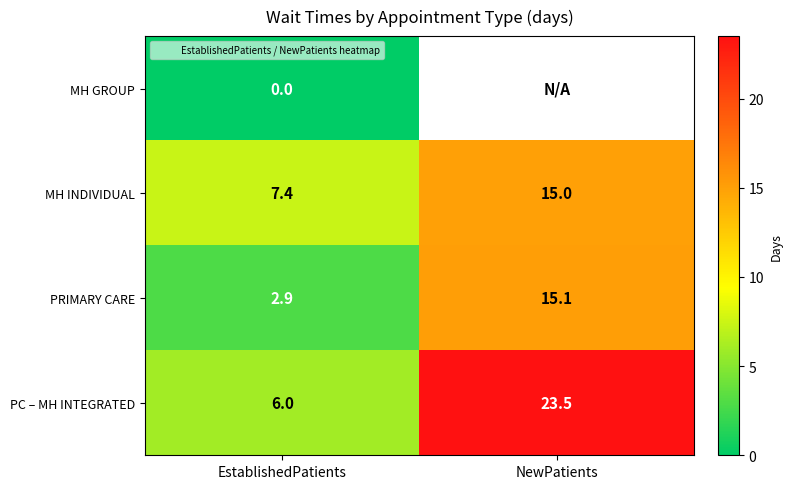

What is the total value across all series at EstablishedPatients?

16.3